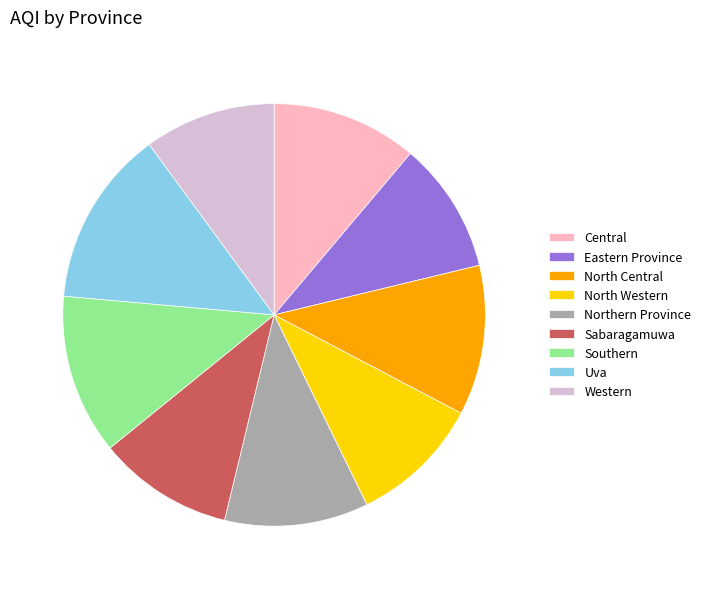

What is the largest slice in the pie chart?

Uva